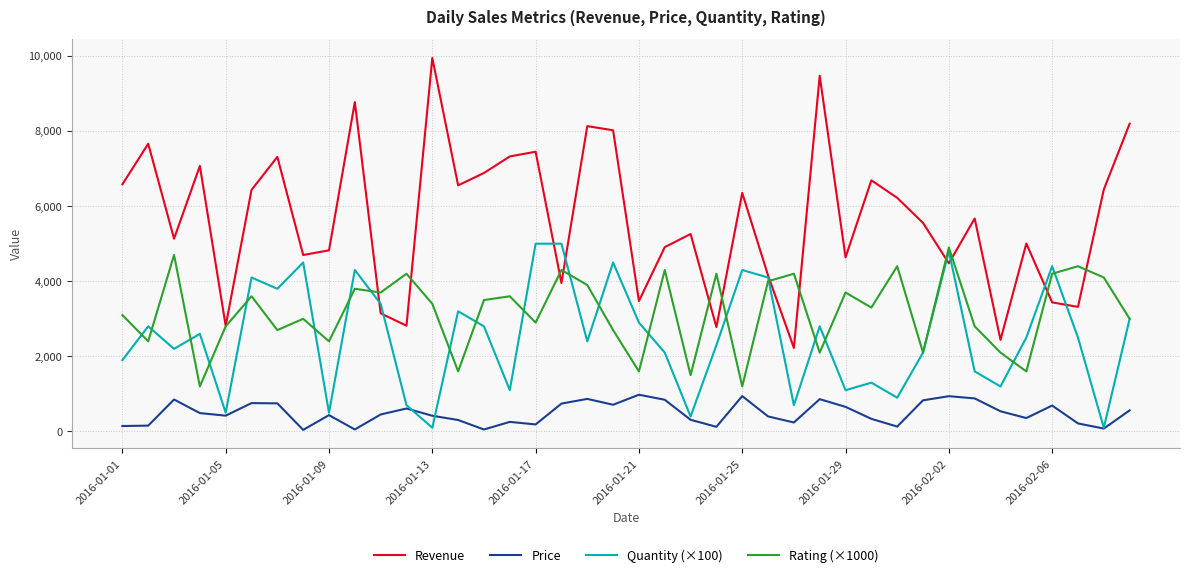

What is the sum of all Revenue values?

226212